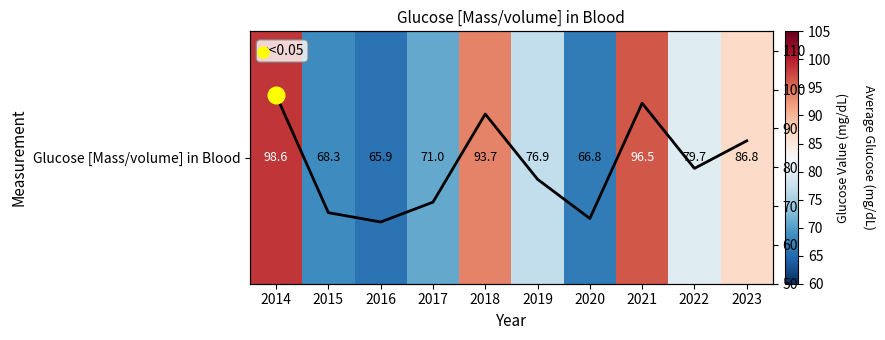

Is the value of Glucose over years at 2016 greater than the value of Glucose [Mass/volume] in Blood at 2015?

No